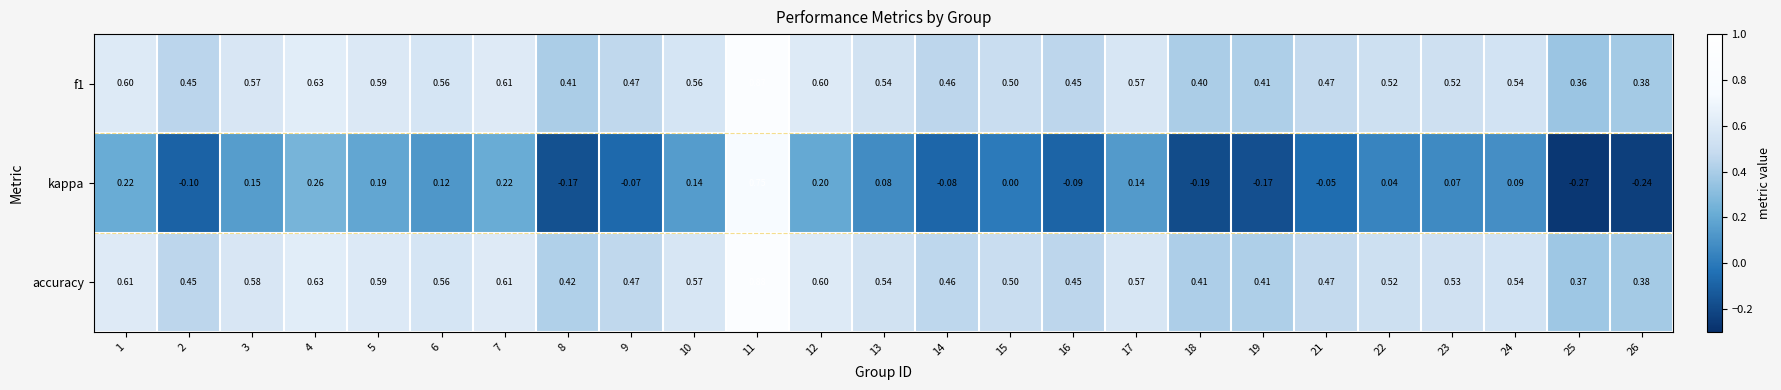

Which series changed the most between 9 and 25?

kappa